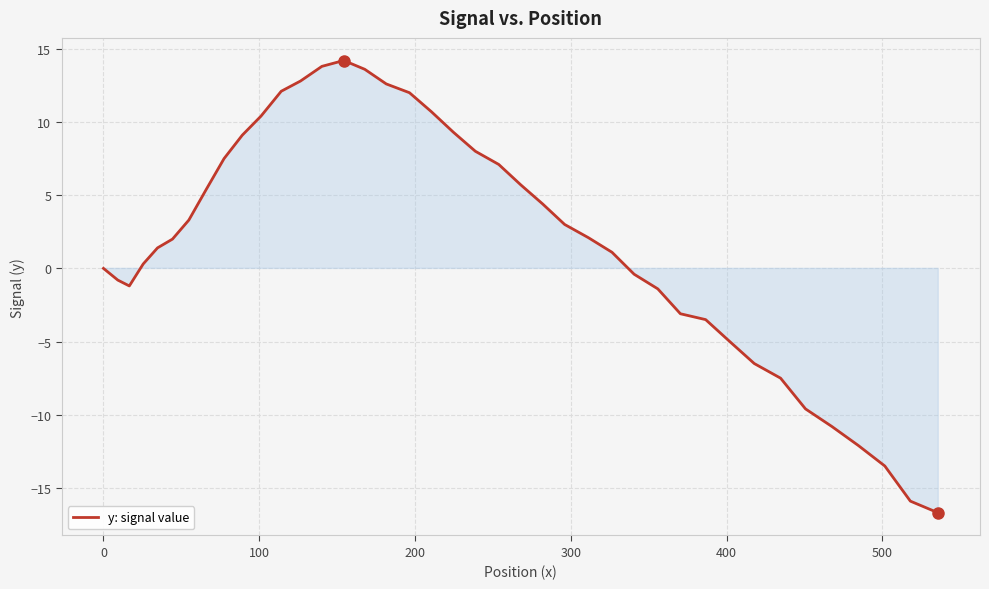

True or false: the data has more than 0 interior local peaks.

True